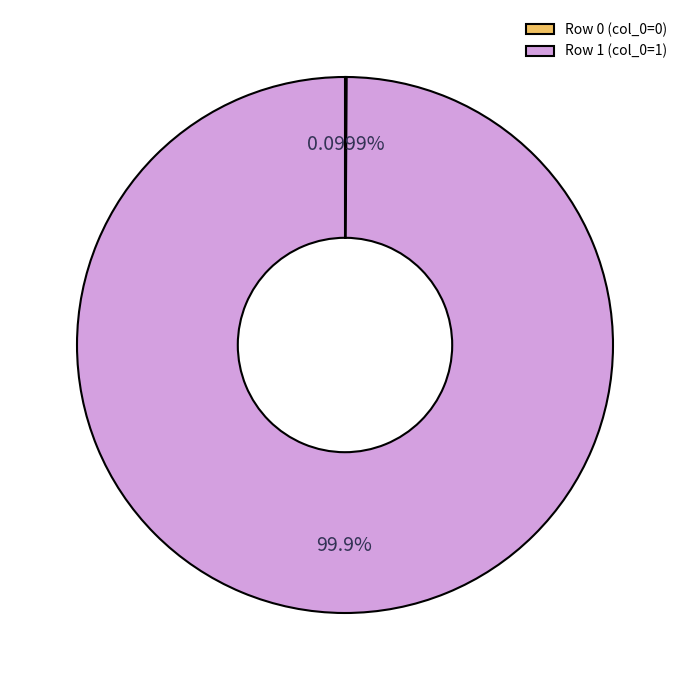

What is the majority slice?

Row 1